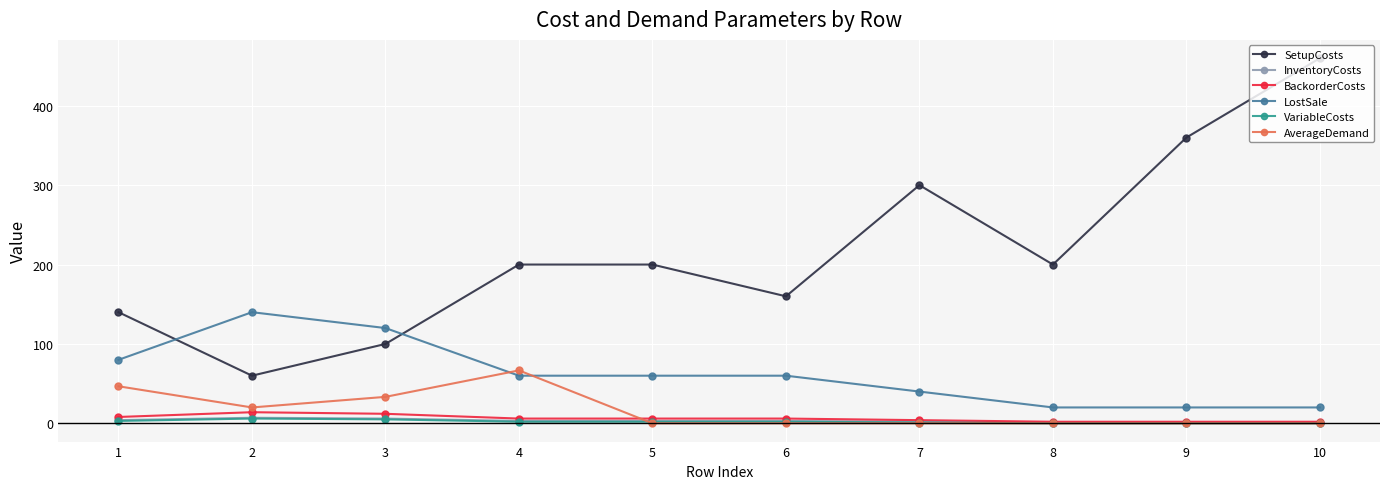

What is the difference between the second highest and second lowest values in the BackorderCosts series?

10.0